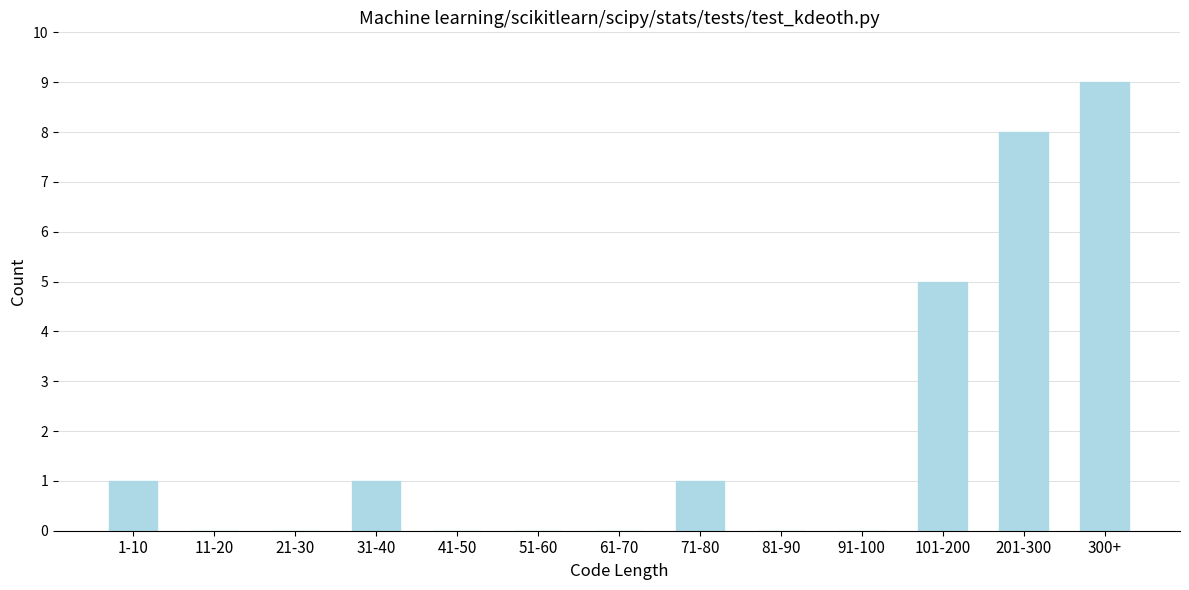

Reading left to right, list all the values displayed in this chart.

1-10=1	11-20=0	21-30=0	31-40=1	41-50=0	51-60=0	61-70=0	71-80=1	81-90=0	91-100=0	101-200=5	201-300=8	300+=9